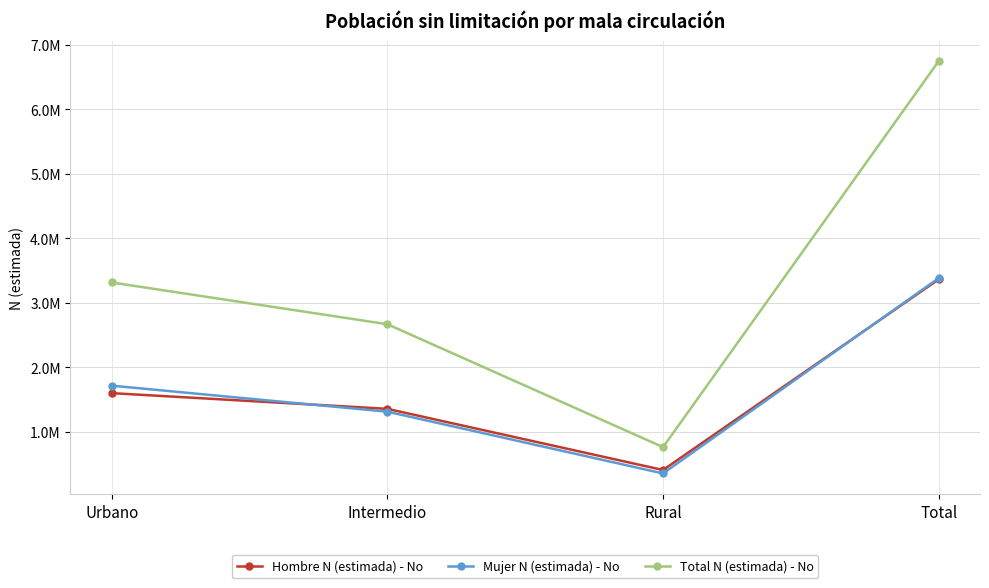

Which series ends up on top after the final intersection of Mujer N (estimada) - No and Hombre N (estimada) - No?

Mujer N (estimada) - No